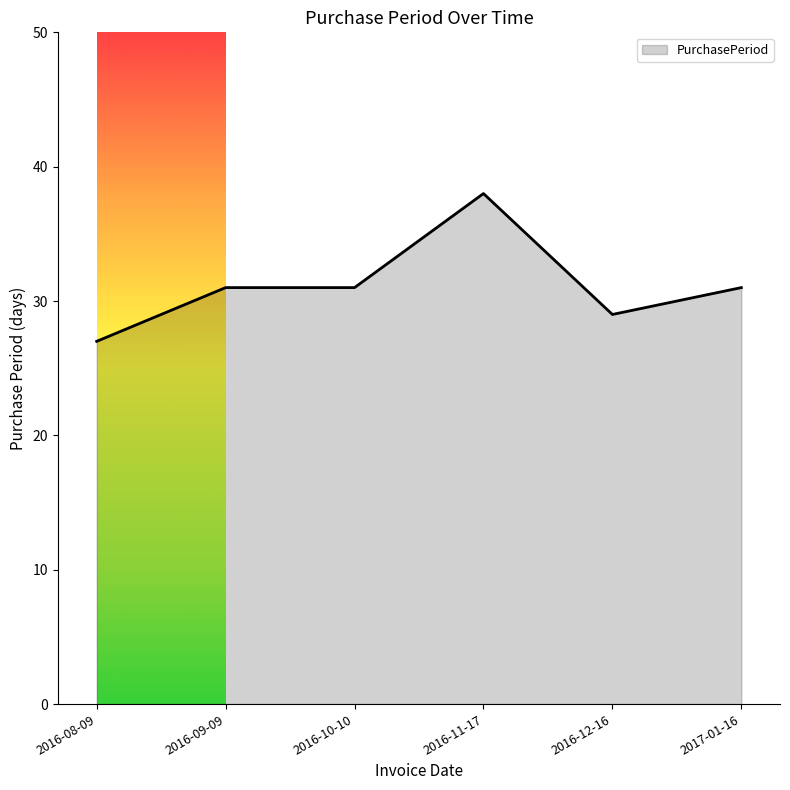

Reading left to right, what are all the values shown in this chart?

27	31	31	38	29	31